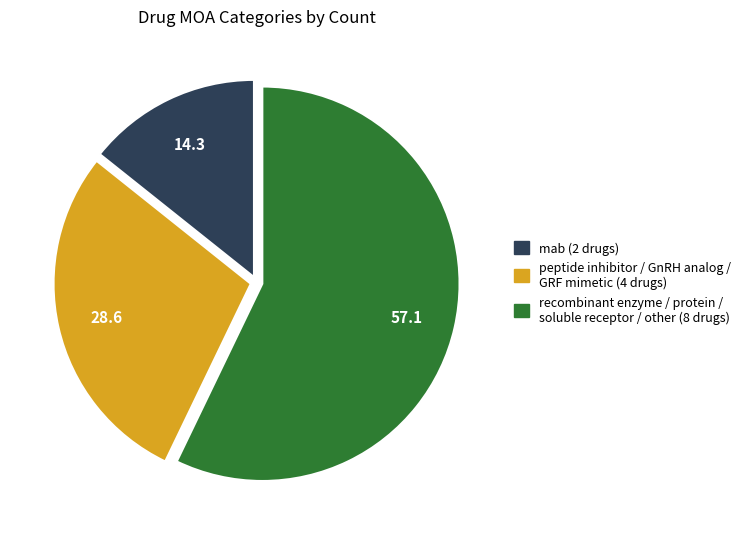

Is there any slice that represents more than half of the pie?

Yes